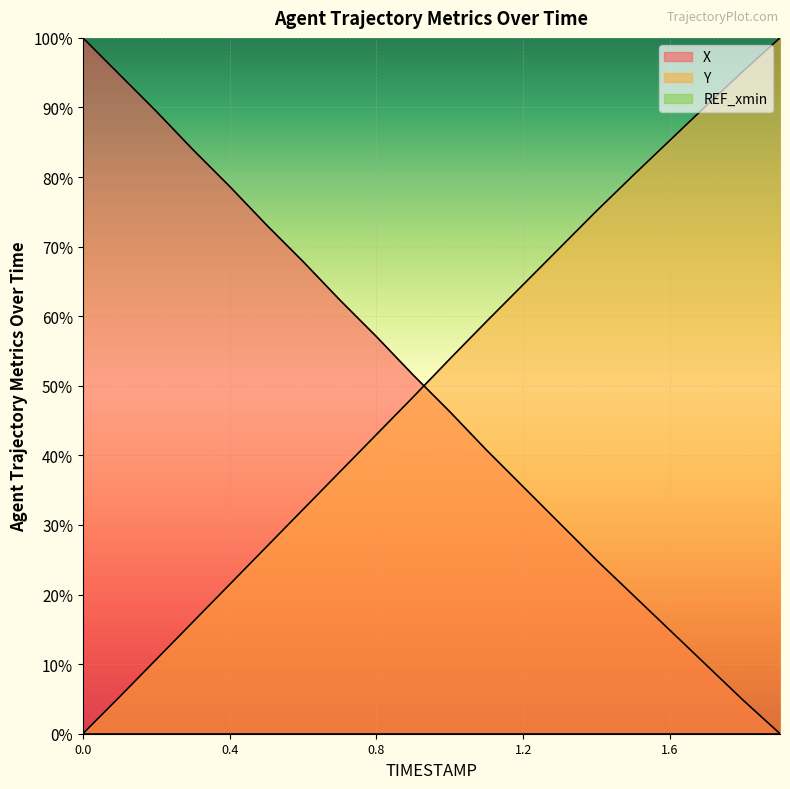

The Y series shows -39.0 at 0.0. True or false?

False